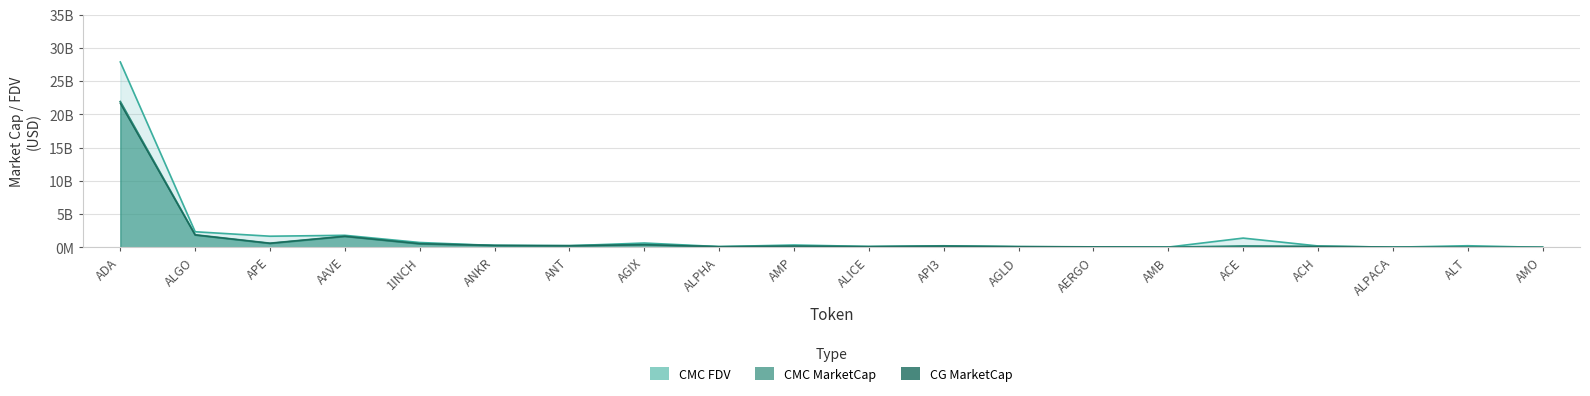

What is the value of the CMC FDV point at the 14th from the left?

0.1